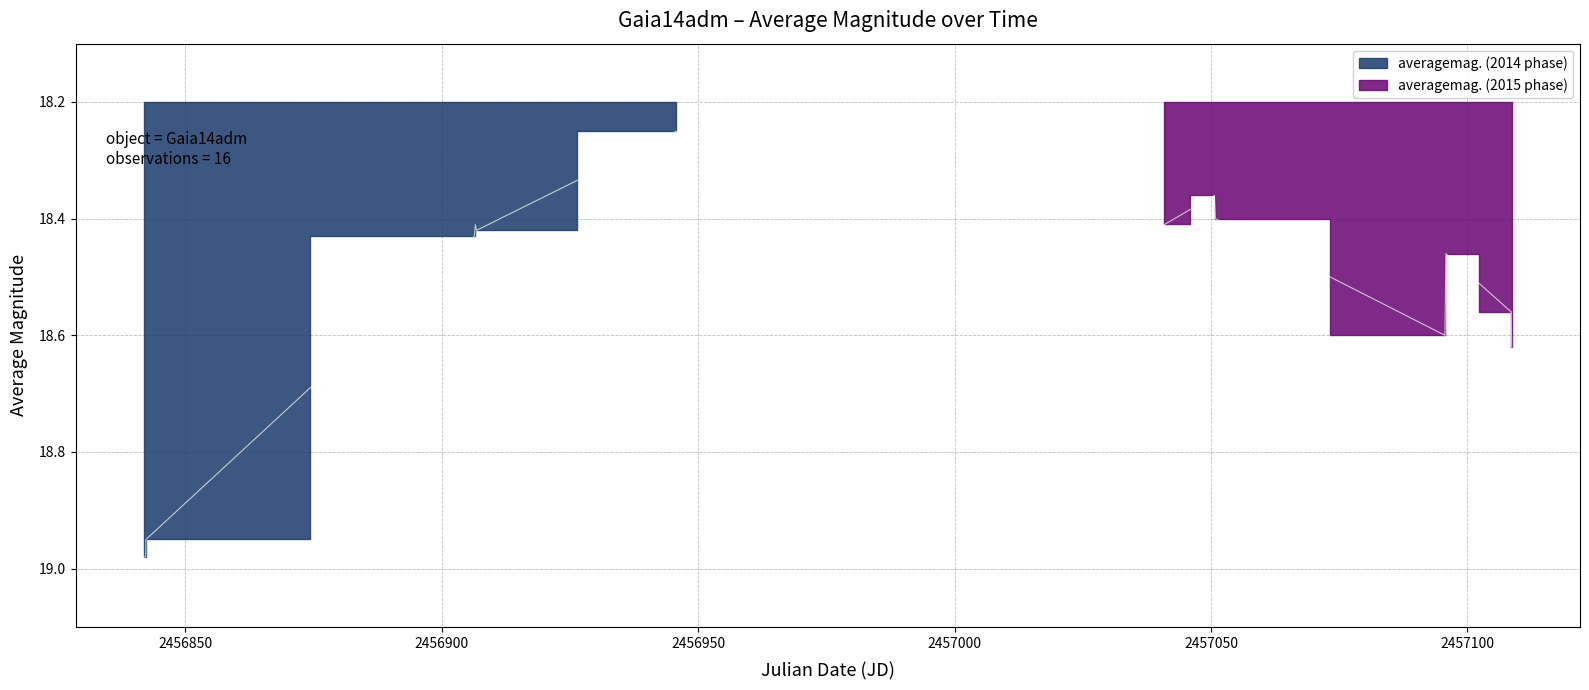

What is the greatest value displayed?

19.0